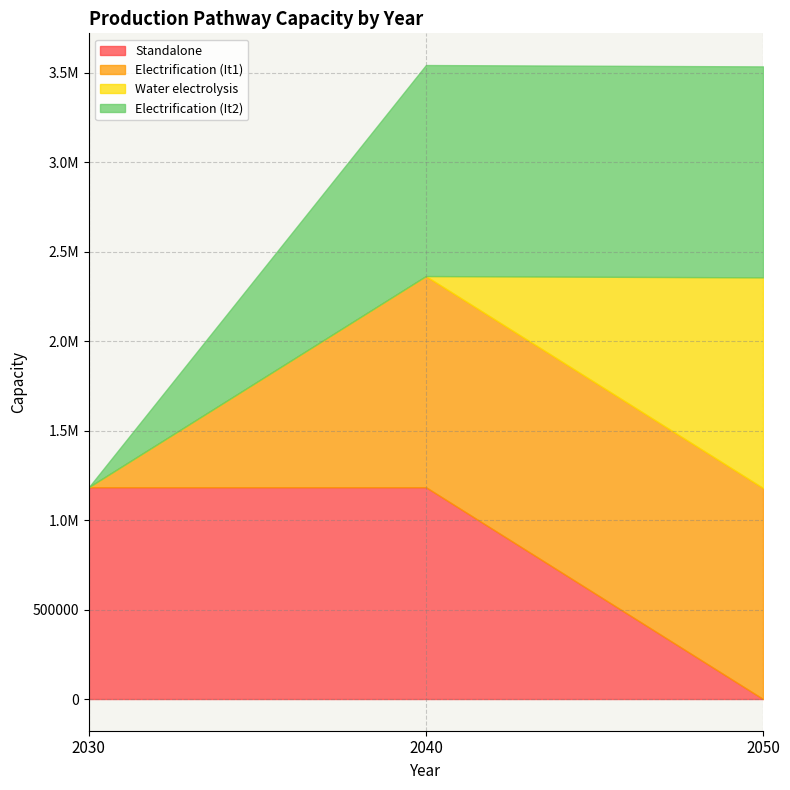

Read the Standalone value at 2030.

1184000.0